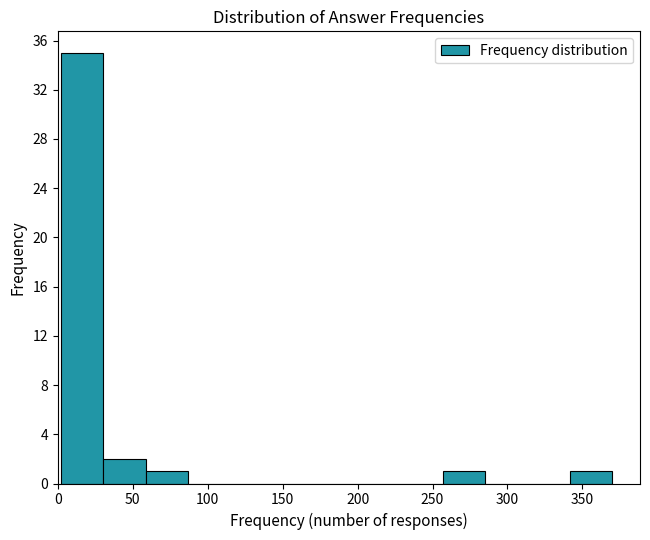

How tall is the bar that spans 30 to 60 on the x-axis? Neither the bar edges nor the heights are printed on the chart, so give them approximately, as read against the axes.

2